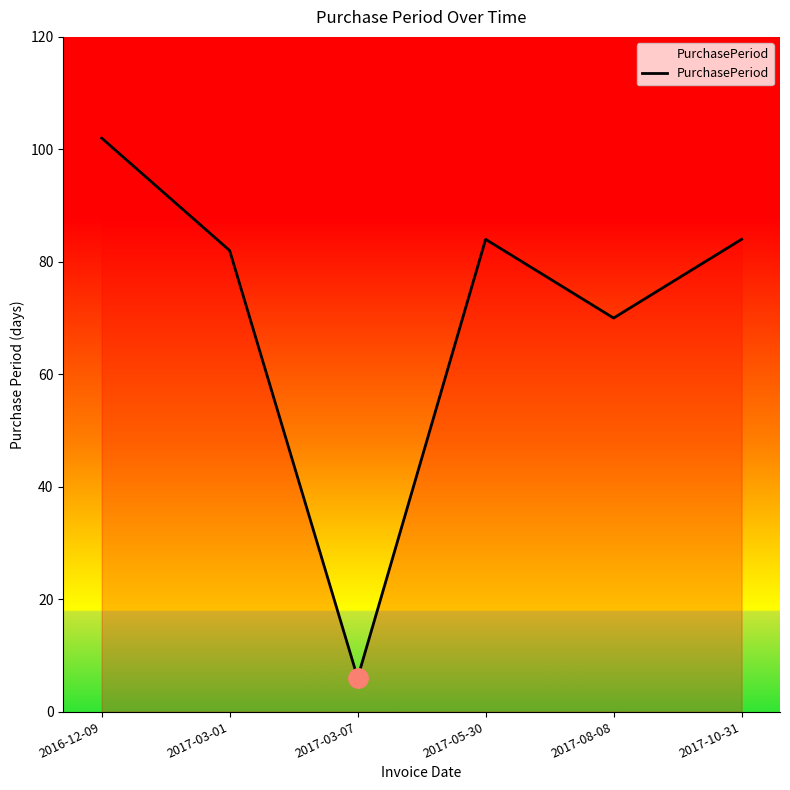

At which label is the value closest to 54?

2017-08-08